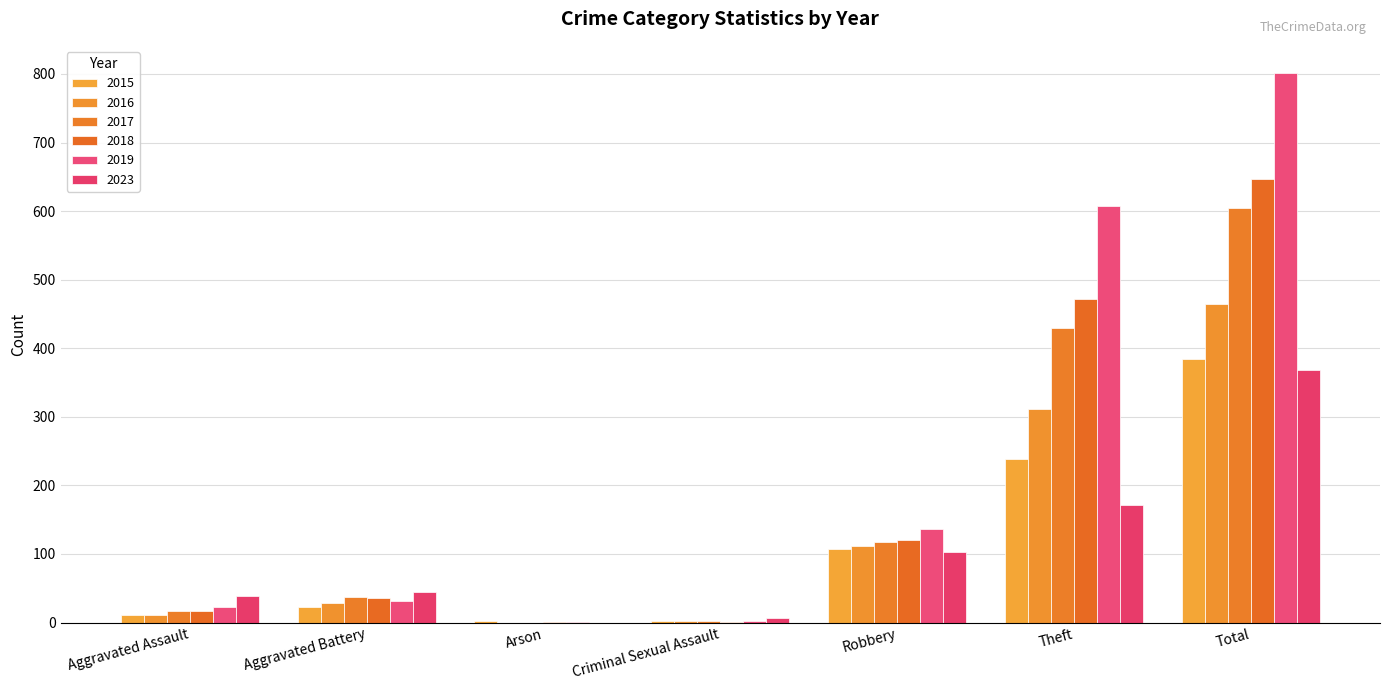

How many data points does each series have?

7